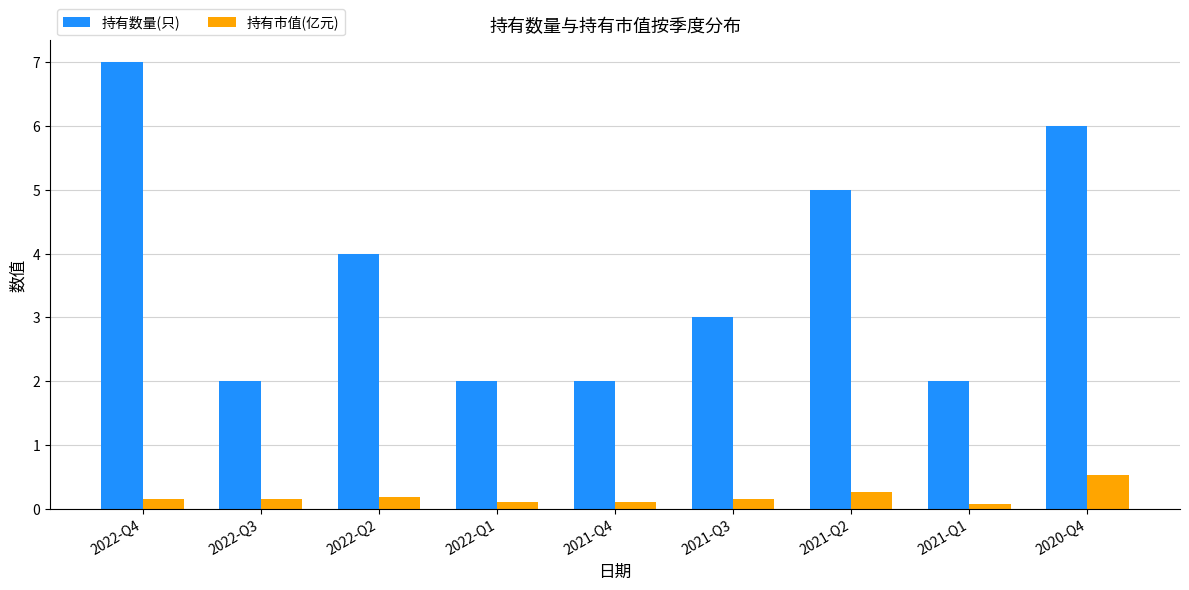

At which category is the sum across all series the highest?

2022-Q4